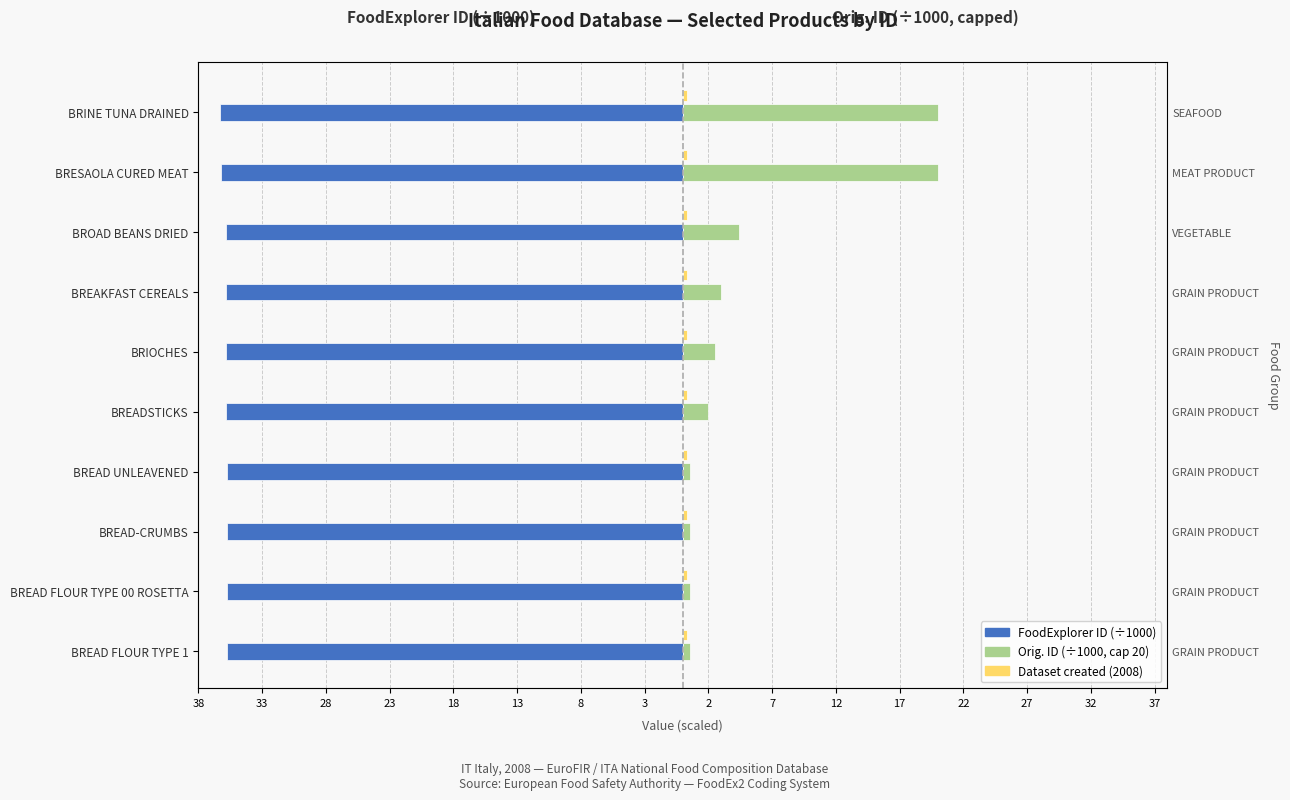

What is the greatest value displayed?

20.0